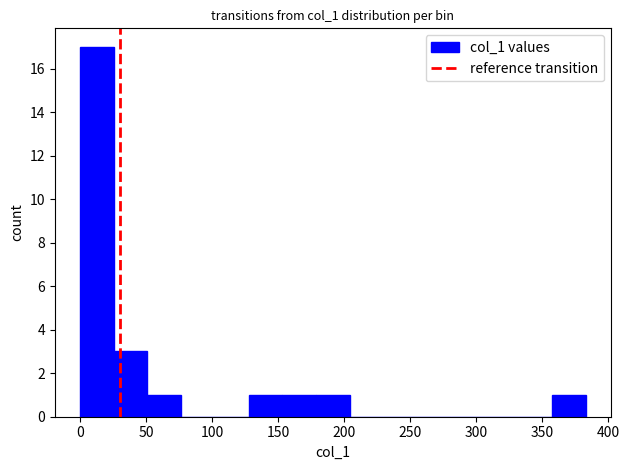

Reading left to right, transcribe this chart: for each bar, give the range it covers on the x-axis and its height. Neither the bar edges nor the heights are printed on the chart, so give them approximately, as read against the axes.

0 to 25: 17
25 to 50: 3
50 to 75: 1
75 to 100: 0
100 to 130: 0
130 to 155: 1
155 to 180: 1
180 to 205: 1
205 to 230: 0
230 to 255: 0
255 to 280: 0
280 to 305: 0
305 to 330: 0
330 to 355: 0
355 to 385: 1